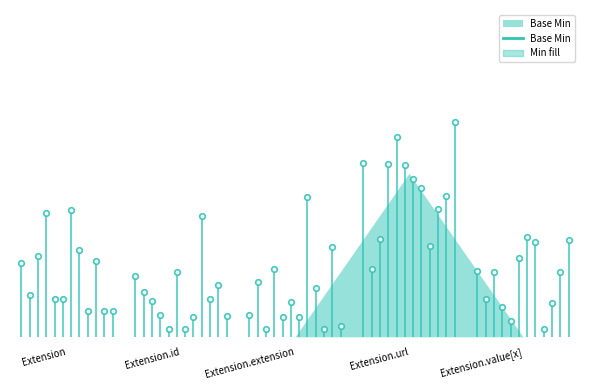

How many values are between 0 and 1?

5